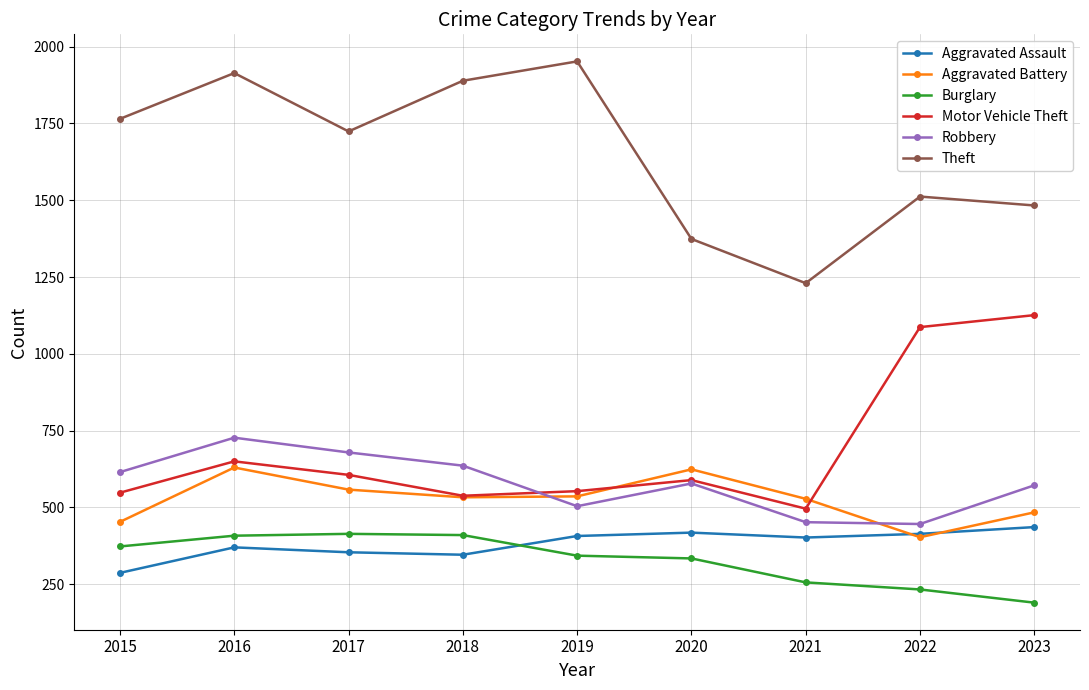

True or false: Burglary and Theft cross at least once.

False